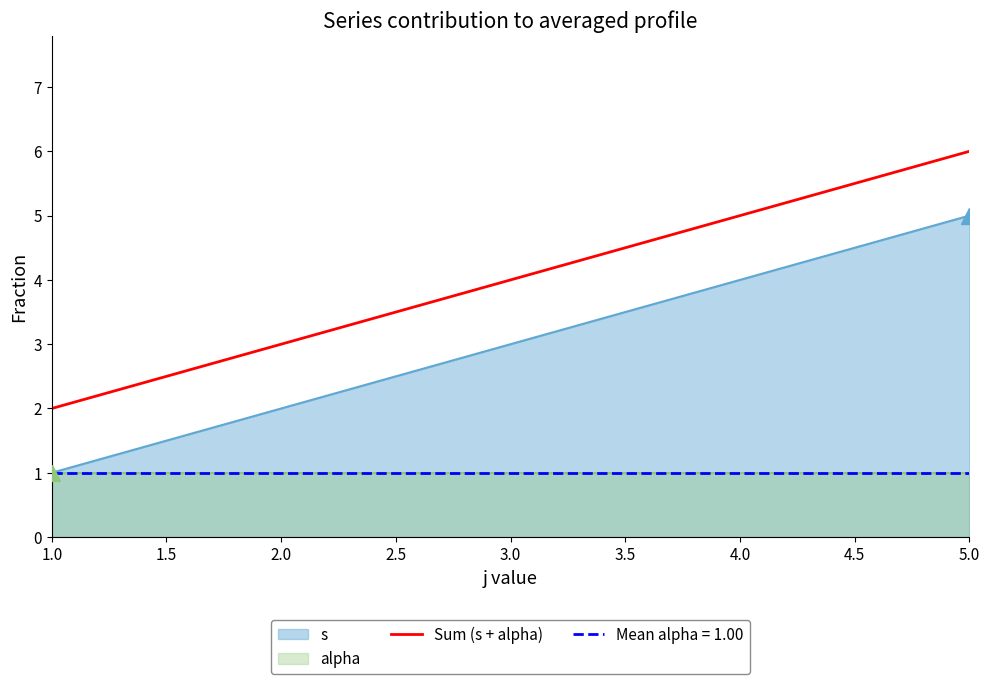

How many values are below 4?

2